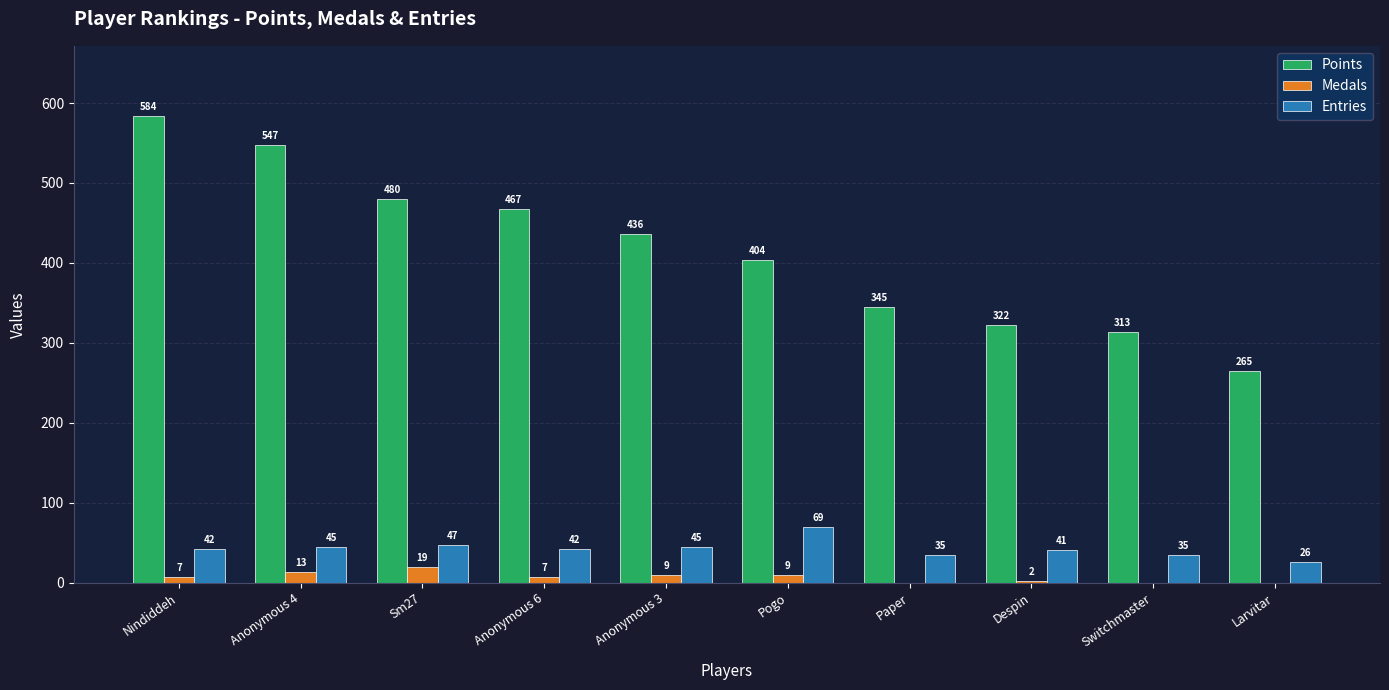

What is the sum of all Entries values?

427